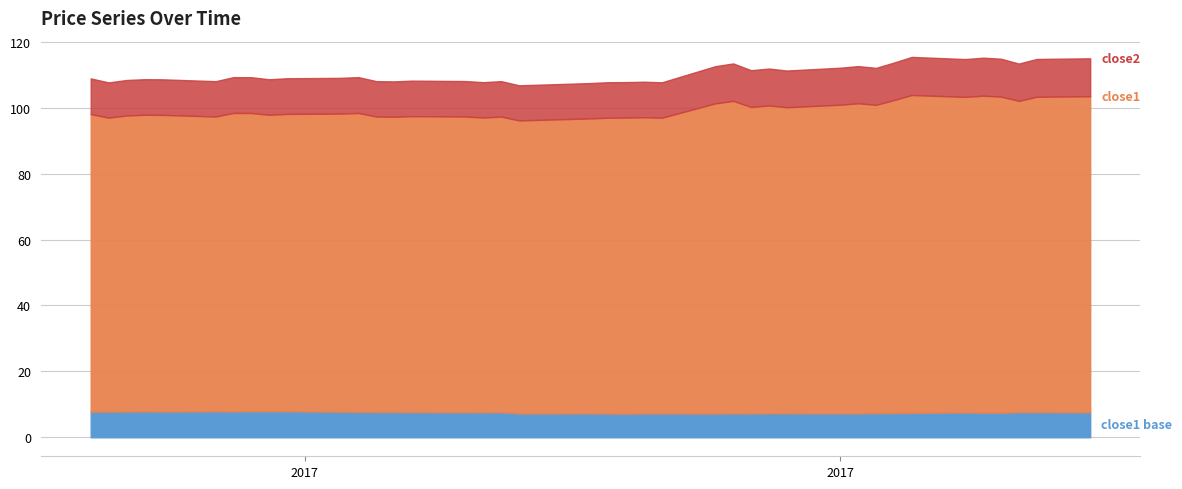

Which series has the largest total across all categories?

close2